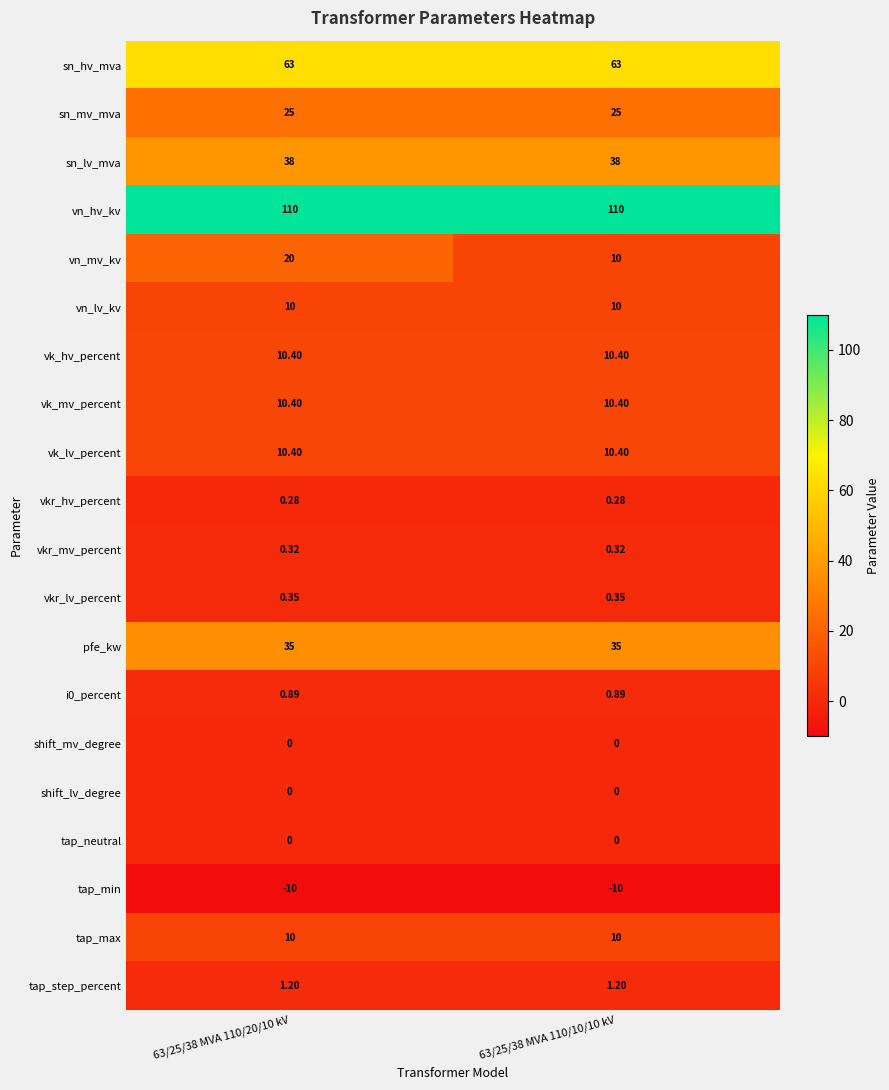

Is the value of tap_min at 63/25/38 MVA 110/20/10 kV greater than the value of vk_hv_percent at 63/25/38 MVA 110/10/10 kV?

No